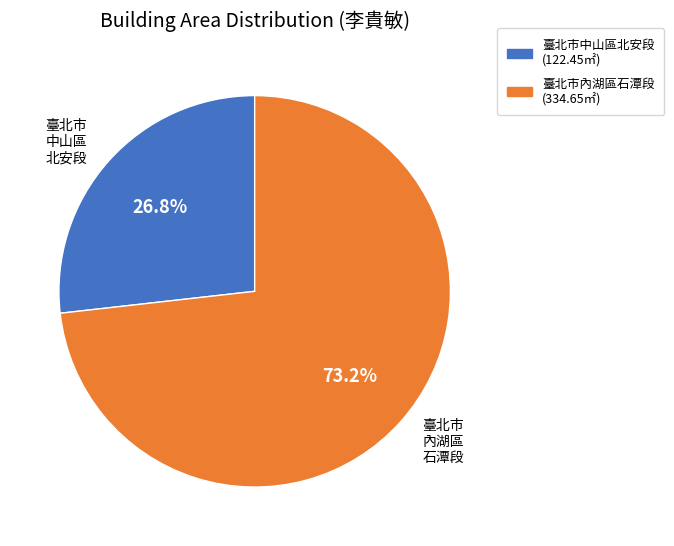

To the nearest percent, what is the average slice percentage?

50%